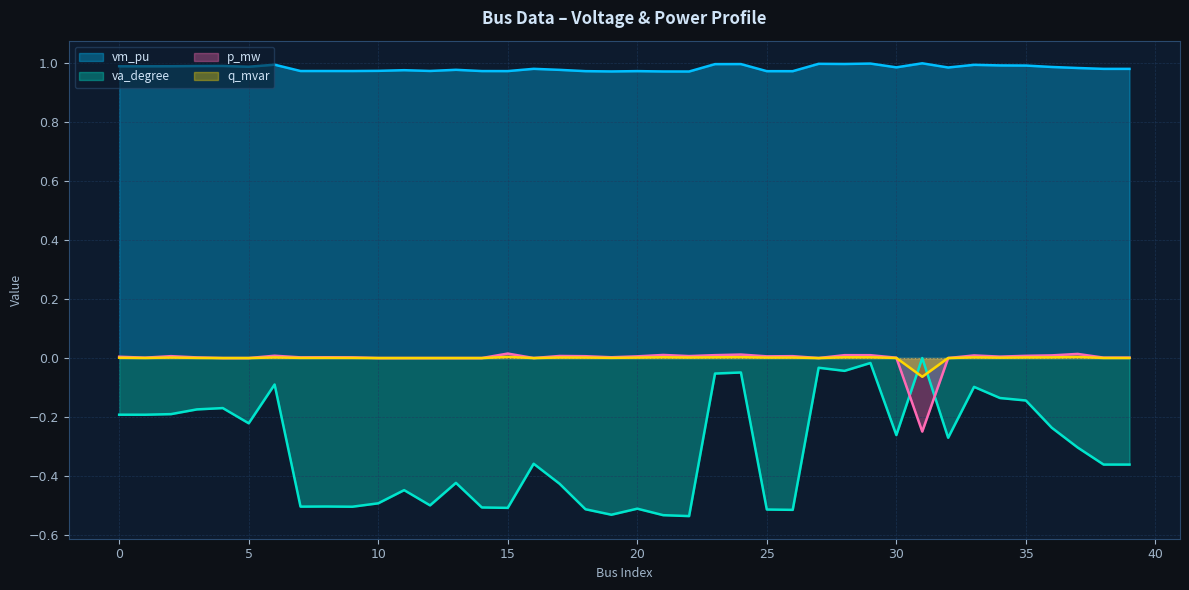

What are all the series names shown in the legend?

vm_pu, va_degree, p_mw, q_mvar